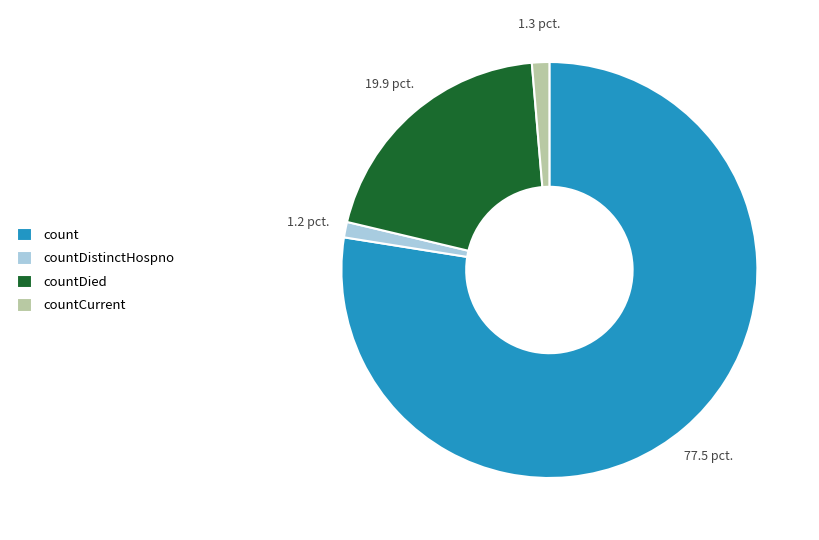

Is it true that countCurrent is 14% of the pie?

False